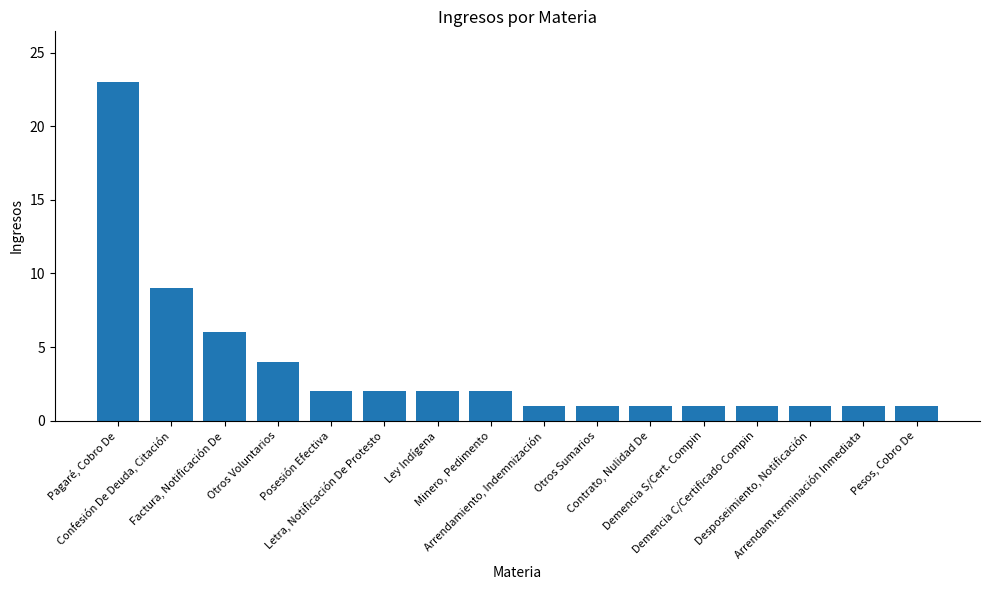

What is the value of the 15th bar from the left?

1